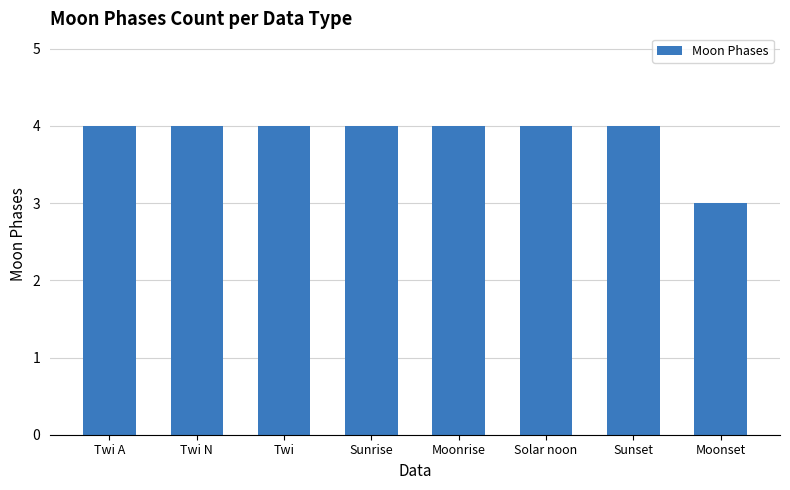

Between Moonset and Twi N, which is larger?

Twi N